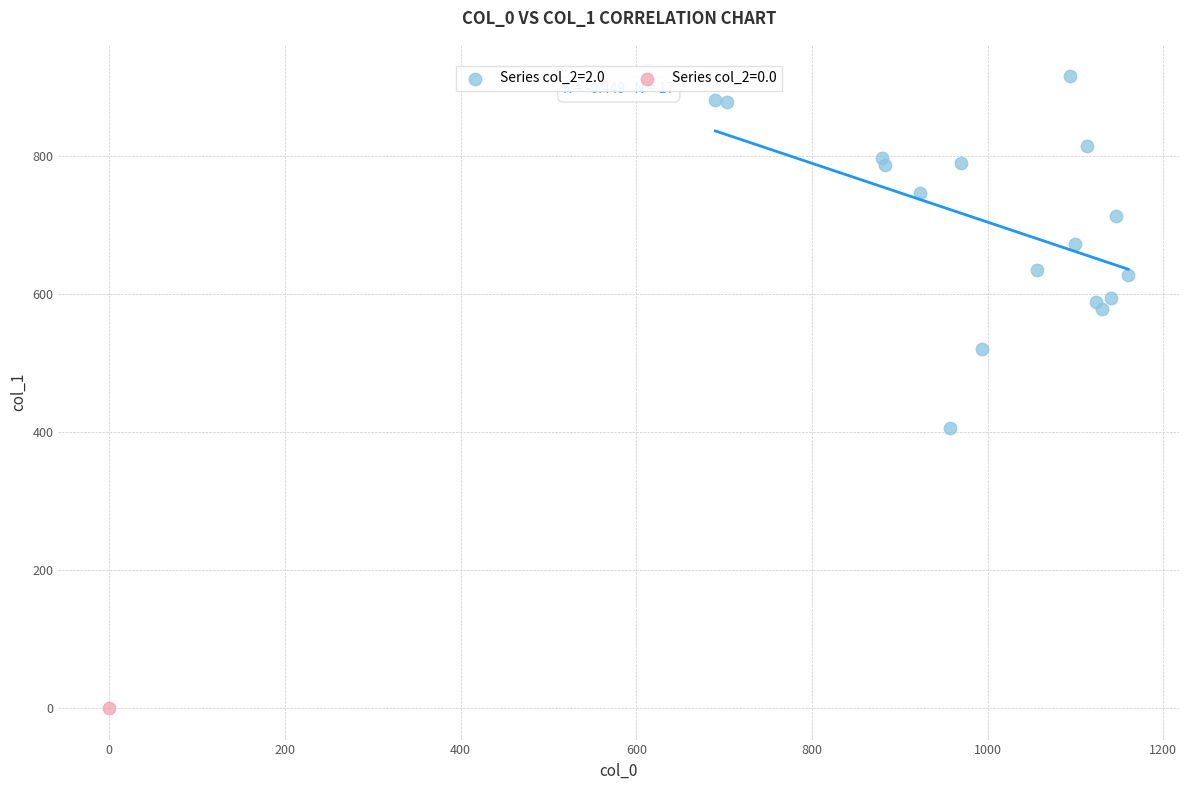

What are all the series names shown in the legend?

Series col_2=2.0, Series col_2=0.0